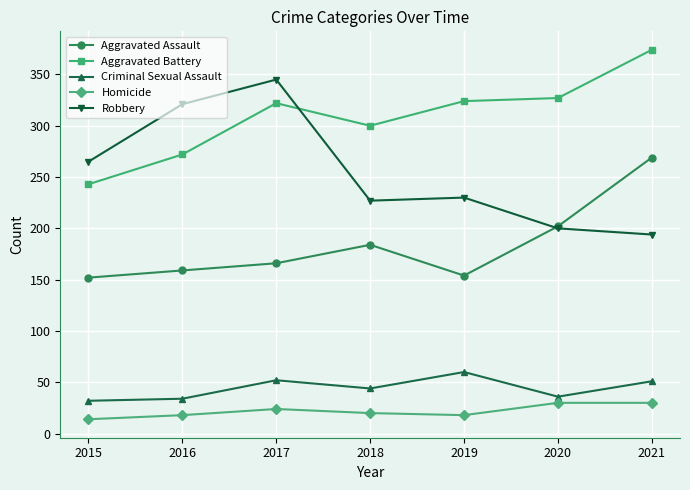

True or false: Homicide has a value of 15 at 2021.

False